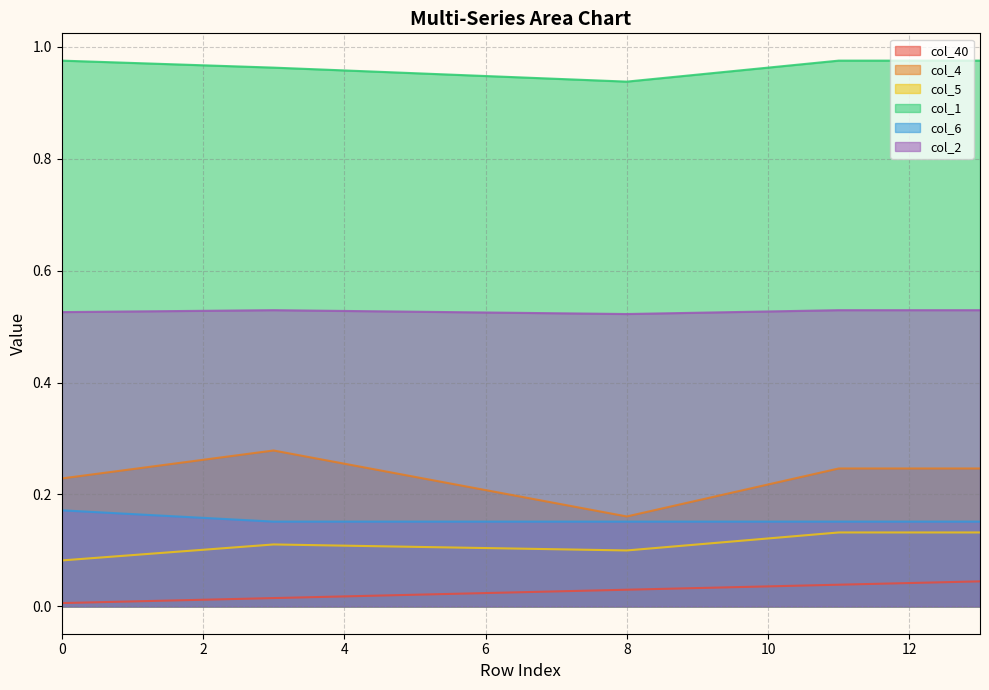

What are all the series names shown in the legend?

col_40, col_4, col_5, col_1, col_6, col_2